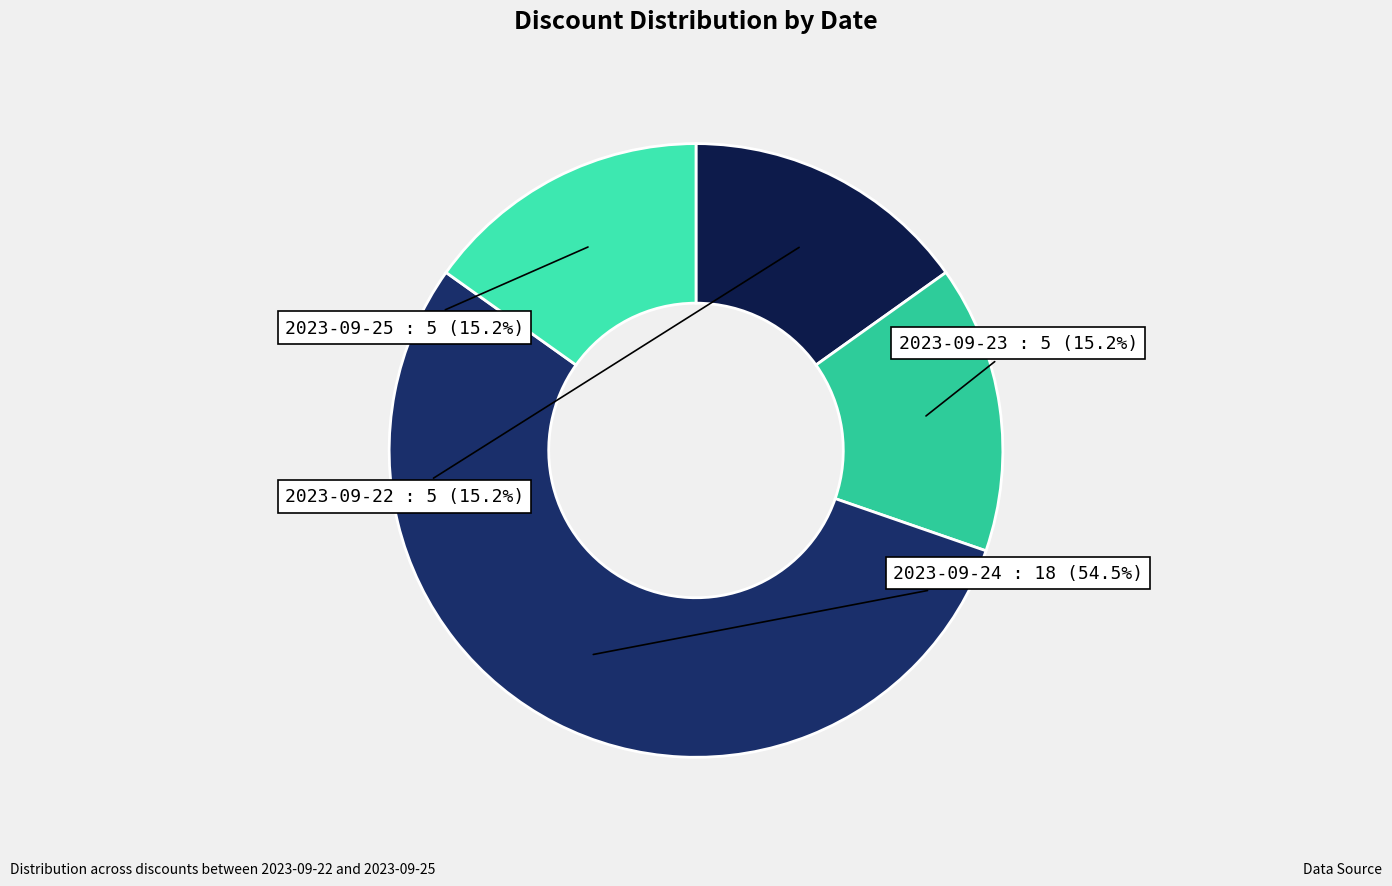

Do 2023-09-23 and 2023-09-25 together represent more than half of the pie?

No